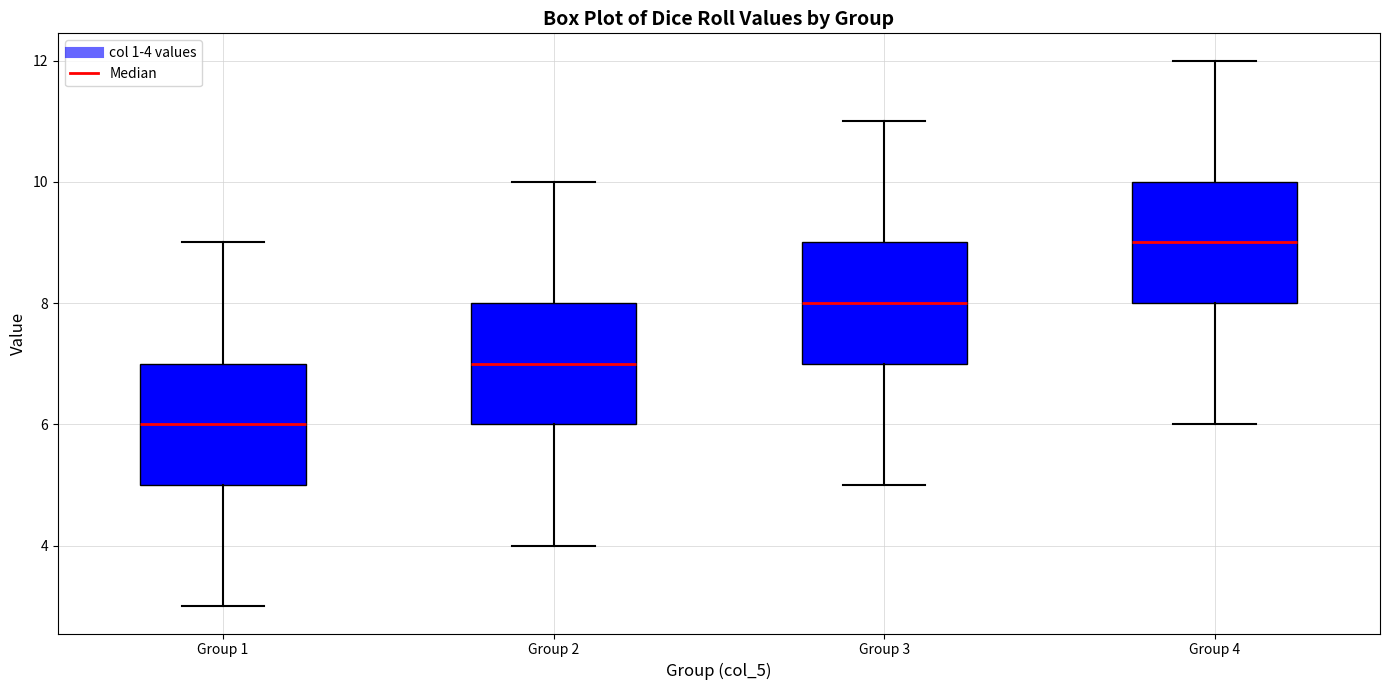

Reading left to right, read every box against the y-axis: the position of its median line, the range the box covers, and the ends of its whiskers. The values are not printed on the chart, so give them approximately, as read against the axis.

Group 1: median 6, box 5 to 7, whiskers 3 to 9
Group 2: median 7, box 6 to 8, whiskers 4 to 10
Group 3: median 8, box 7 to 9, whiskers 5 to 11
Group 4: median 9, box 8 to 10, whiskers 6 to 12